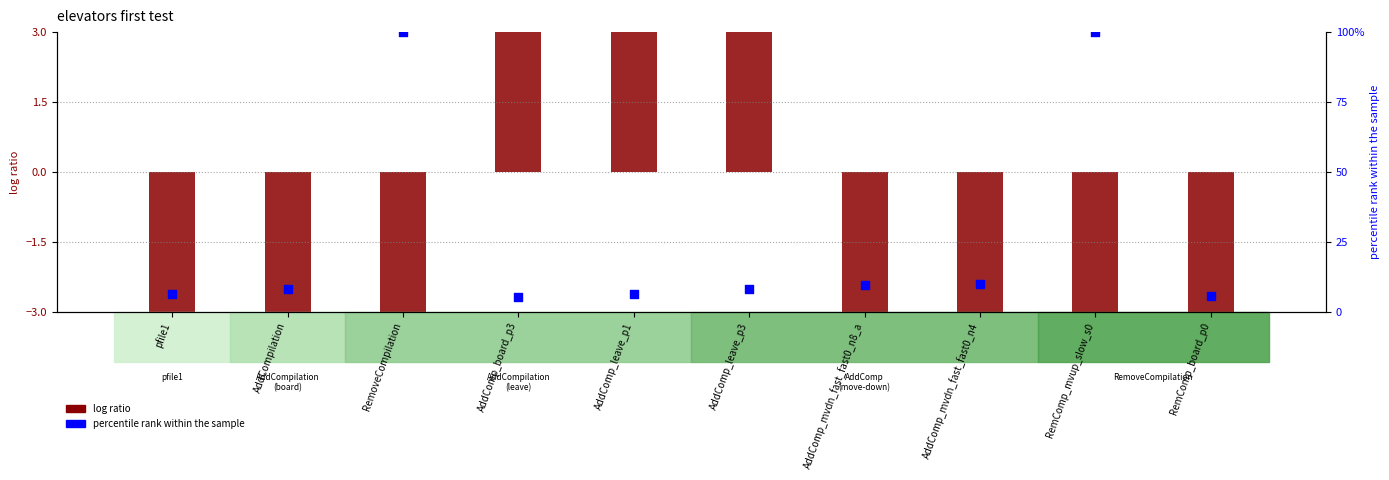

At which category is the sum across all series the highest?

AddComp_leave_p3